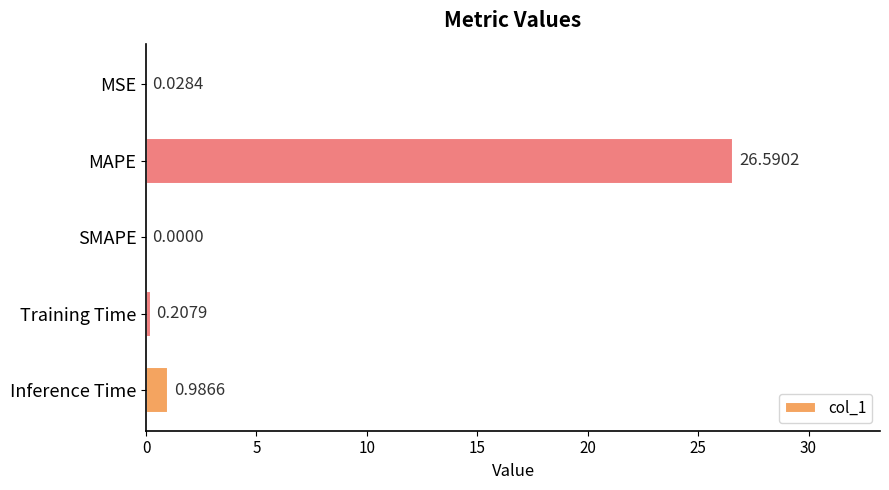

Are the bars horizontal?

Yes